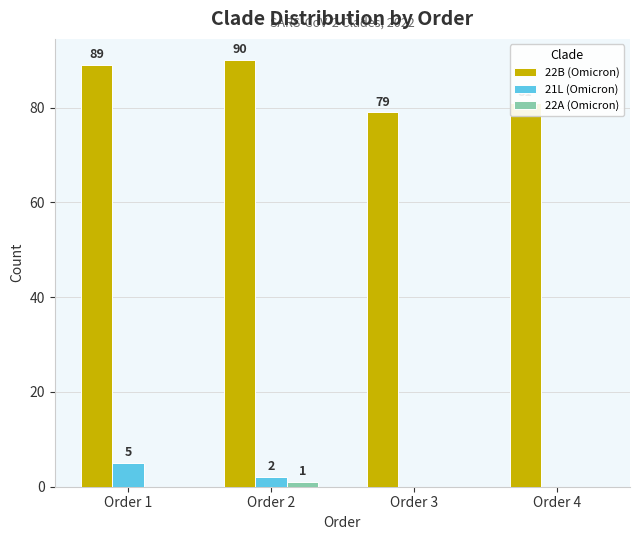

Between Order 1 and Order 2, which series saw the biggest shift?

21L (Omicron)